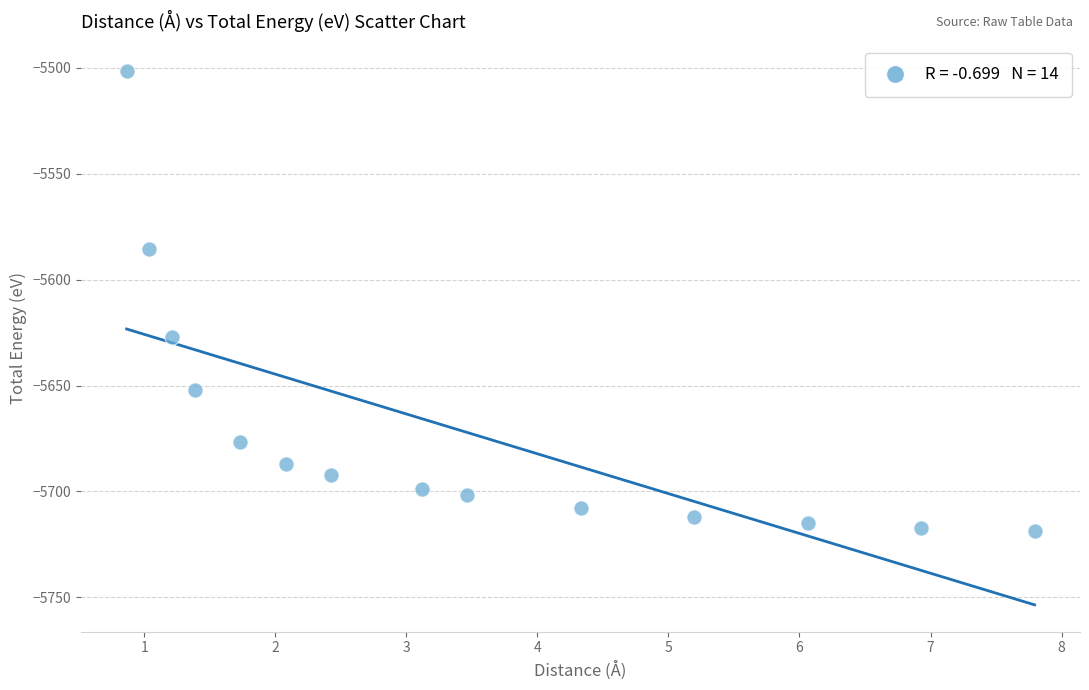

What Y value in the scatter plot is closest to -5610?

-5627.2